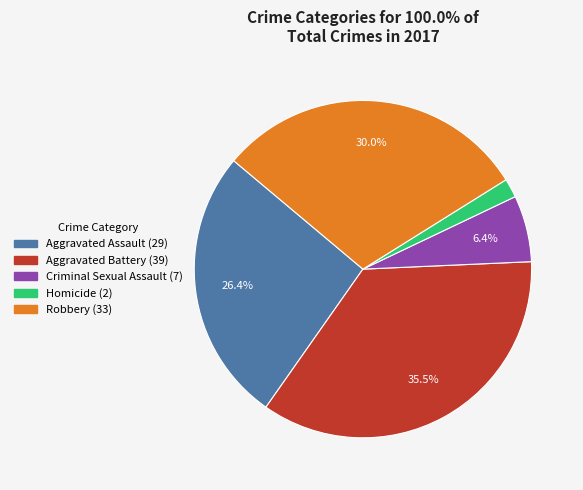

Which slice is the smallest?

Homicide